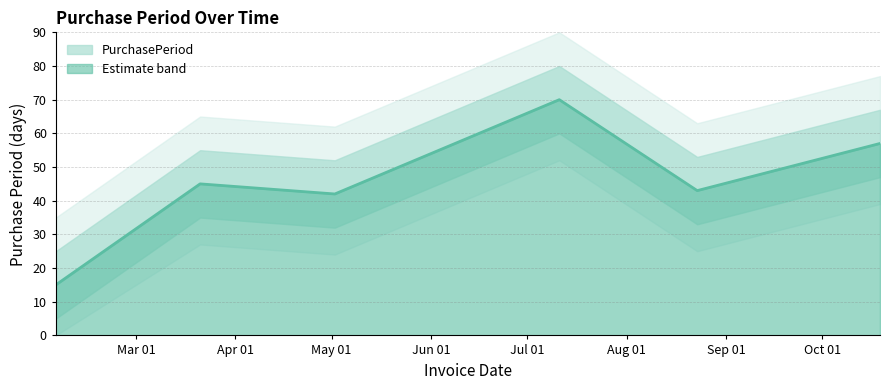

How many distinct data groups are displayed?

1